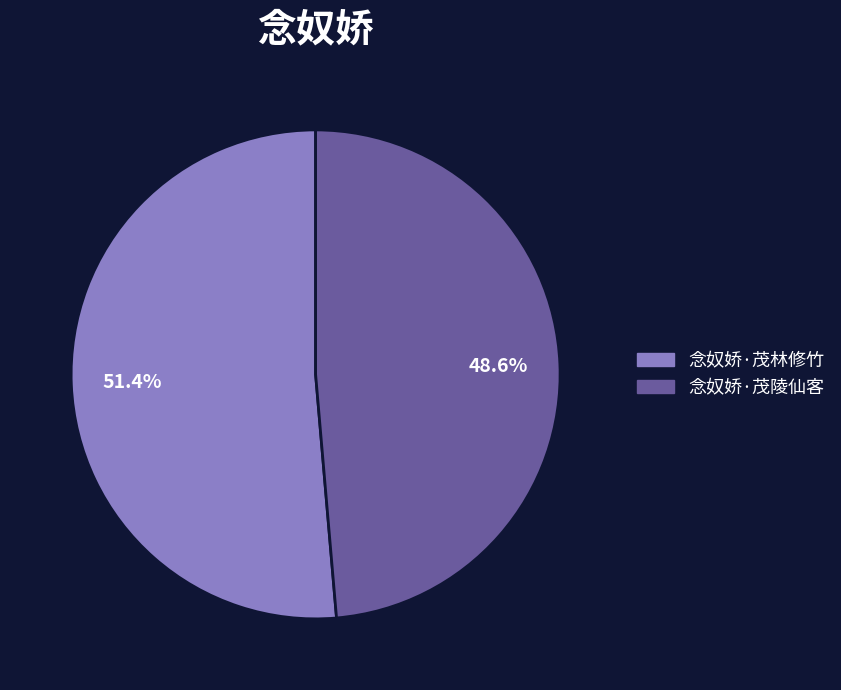

To the nearest percent, what is the average slice percentage?

50%